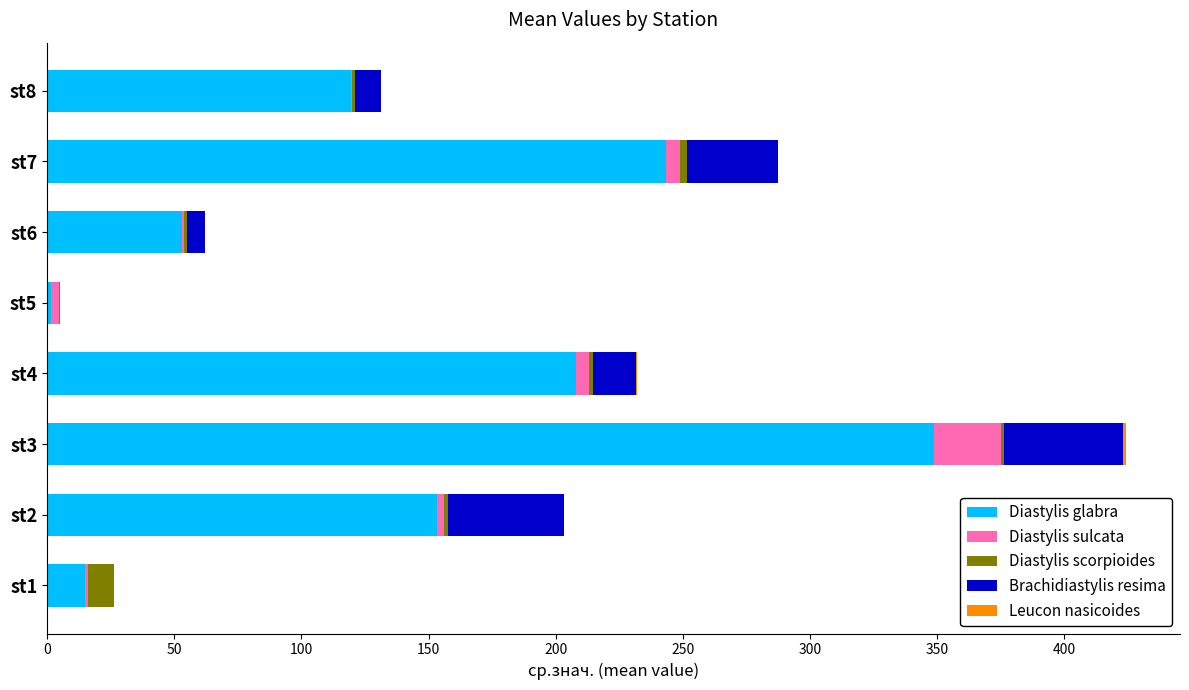

At which category is the sum across all series the highest?

st3